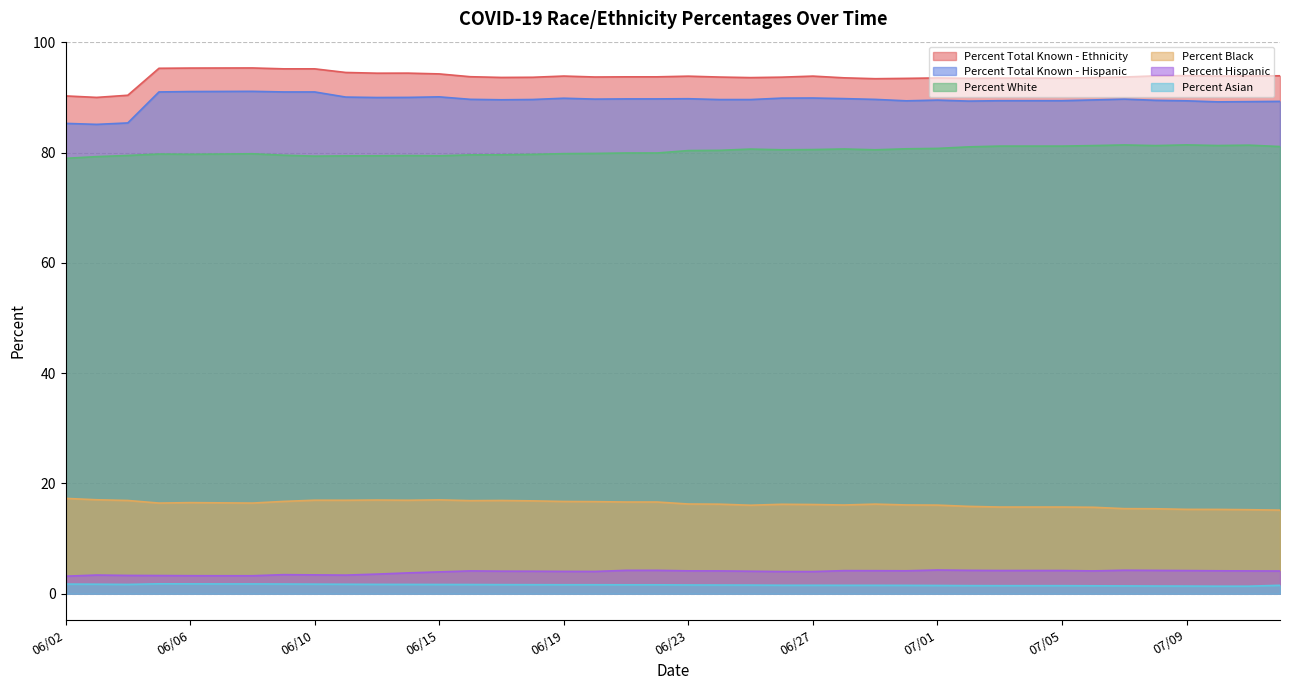

At which category does the chart reach its minimum across all series?

07/10